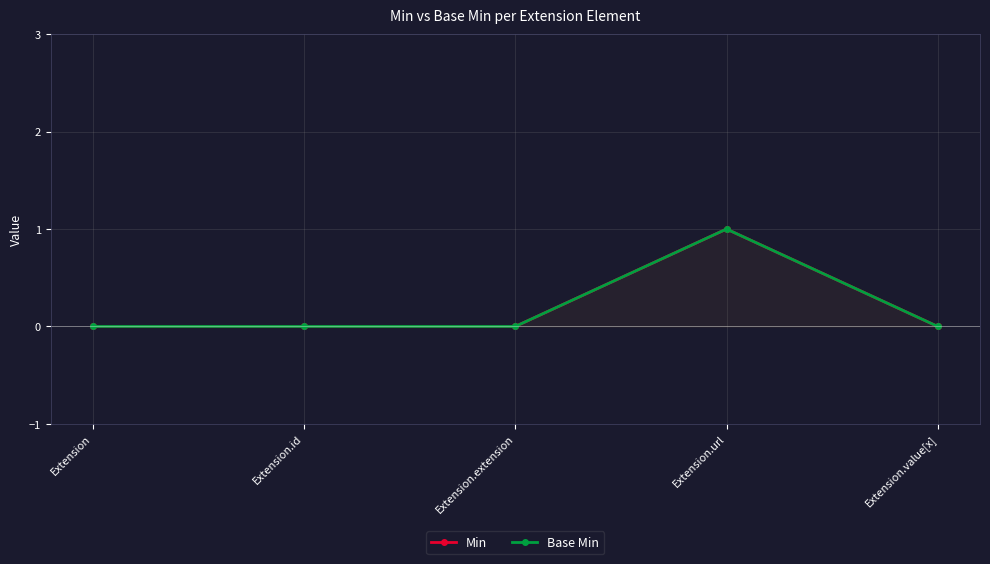

True or false: Min and Base Min cross at least once.

False